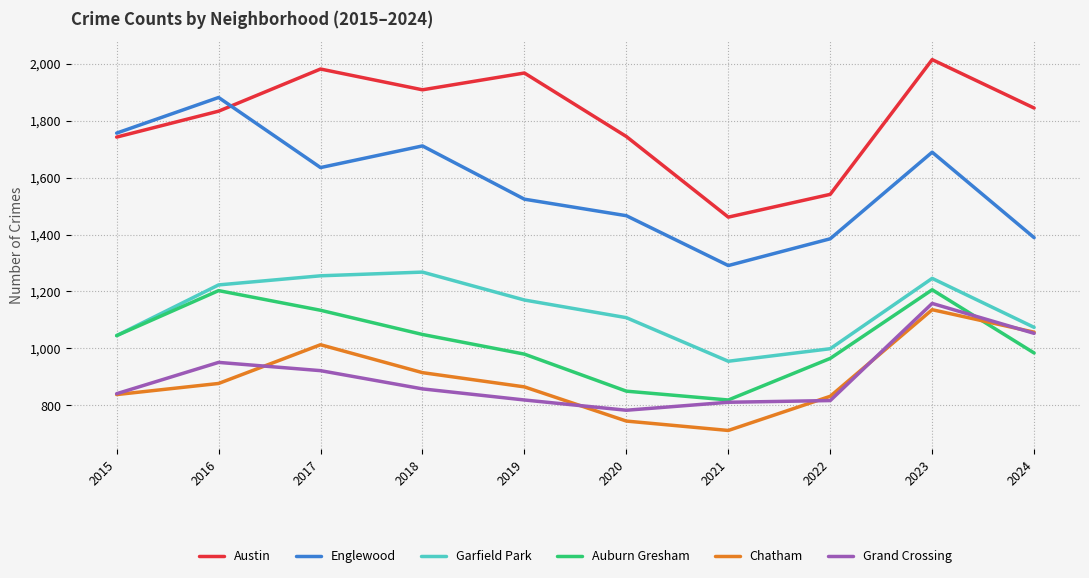

What is the maximum value for Englewood?

1881